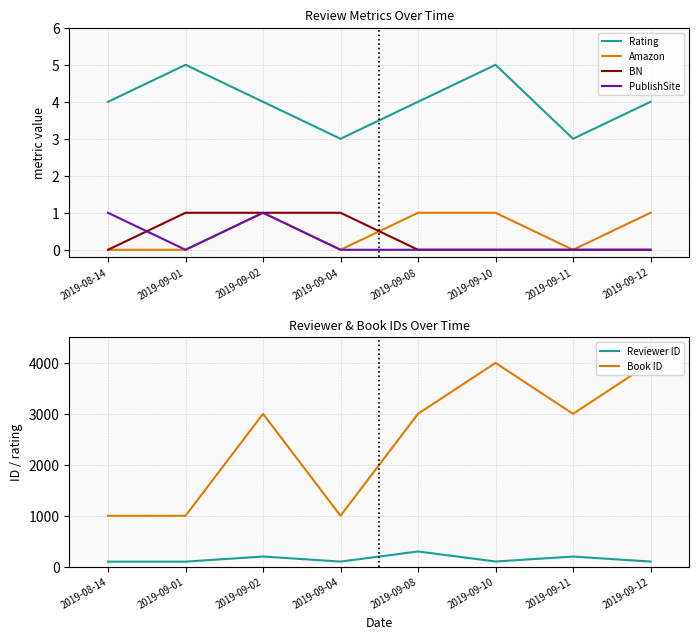

The value of Book ID at 2019-09-12 is 4001. True or false?

True